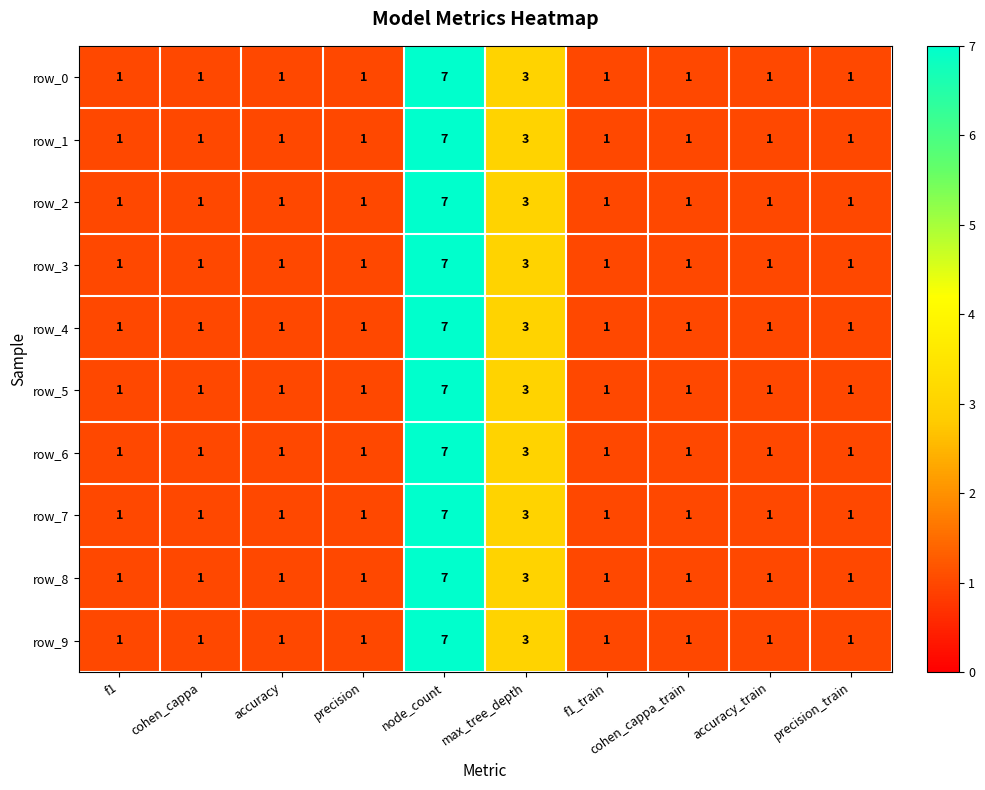

Count the number of data series in this chart.

10